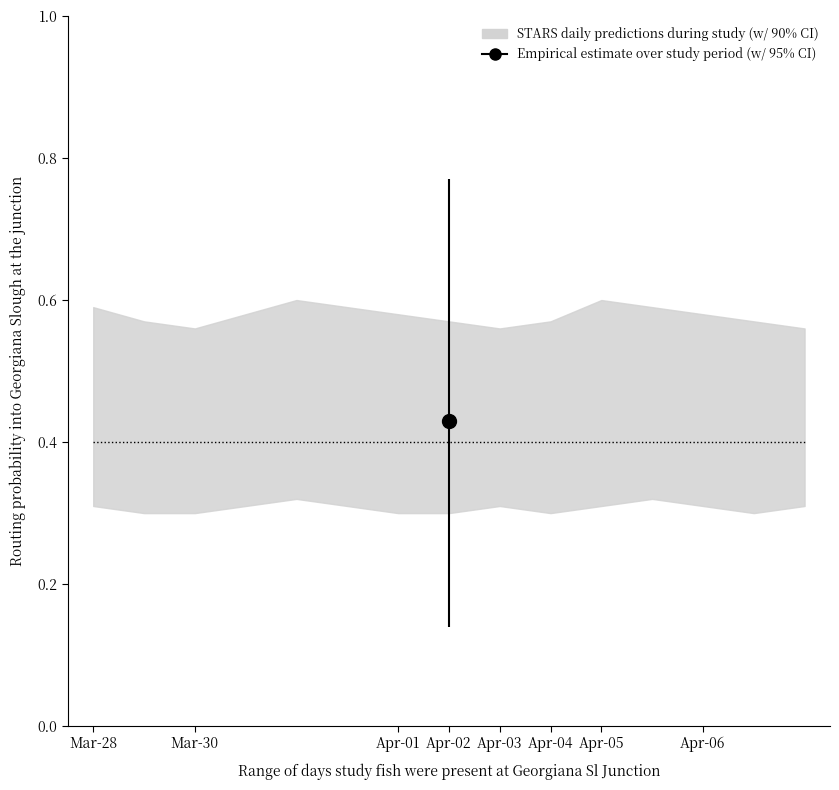

The value of lower at 1 is 0.5. True or false?

False